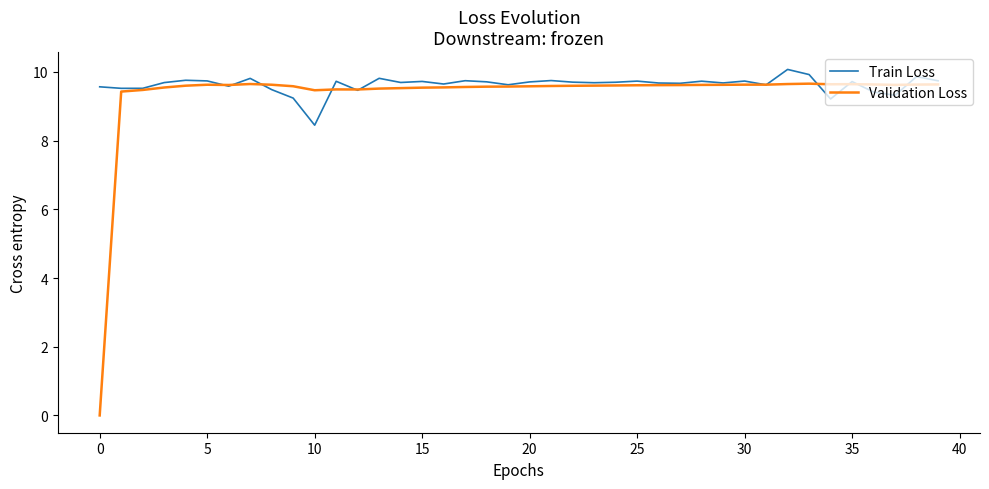

What is the greatest value displayed?

10.1